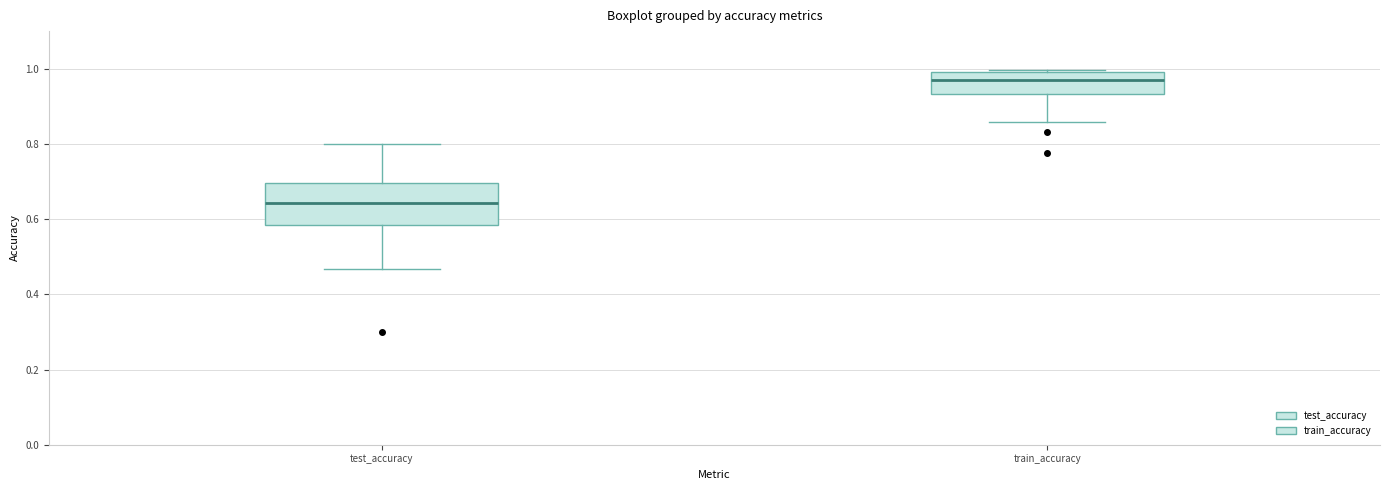

Reading left to right, read every box against the y-axis: the position of its median line, the range the box covers, and the ends of its whiskers. The values are not printed on the chart, so give them approximately, as read against the axis.

test_accuracy: median 0.64, box 0.58 to 0.70, whiskers 0.46 to 0.80
train_accuracy: median 0.98, box 0.94 to 1.00, whiskers 0.86 to 1.00 (just above the box's upper edge)